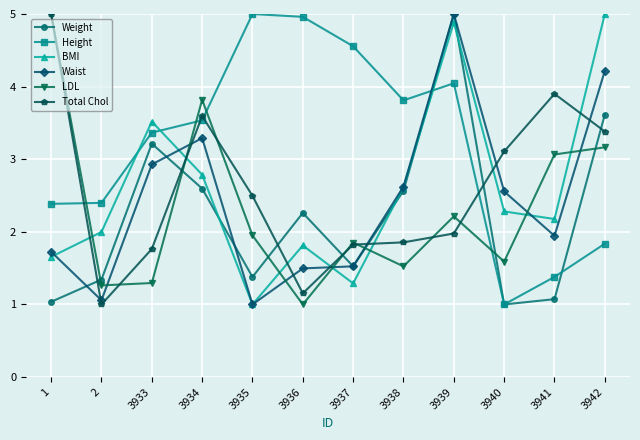

Where is Waist nearest to the value 3?

3933